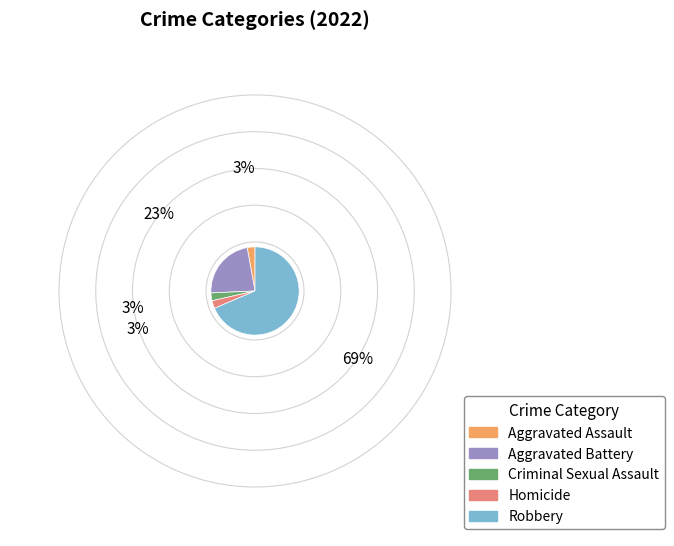

Is there a majority slice in this chart?

Yes